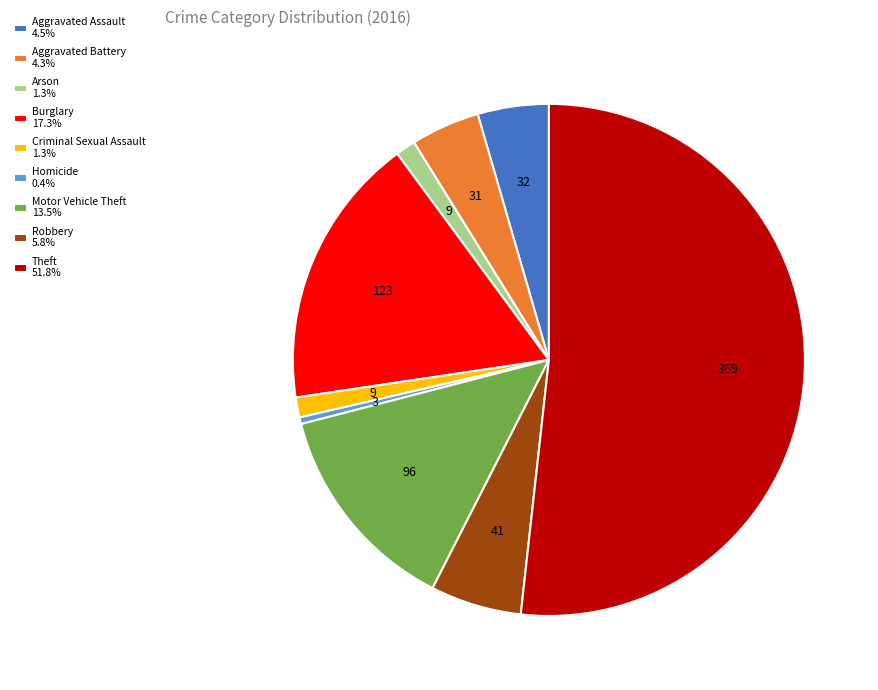

True or false: Robbery accounts for 6% of the total.

True